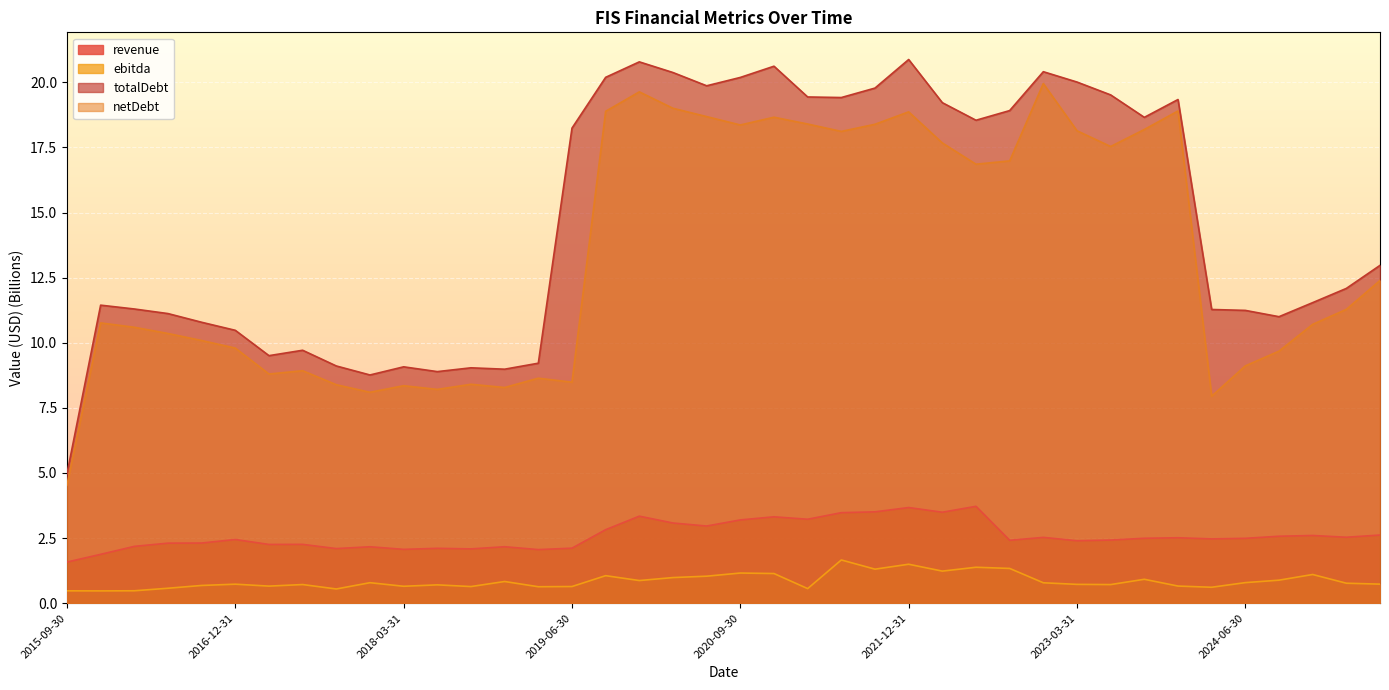

What is the label of the 14th point from the right?

2022-03-31